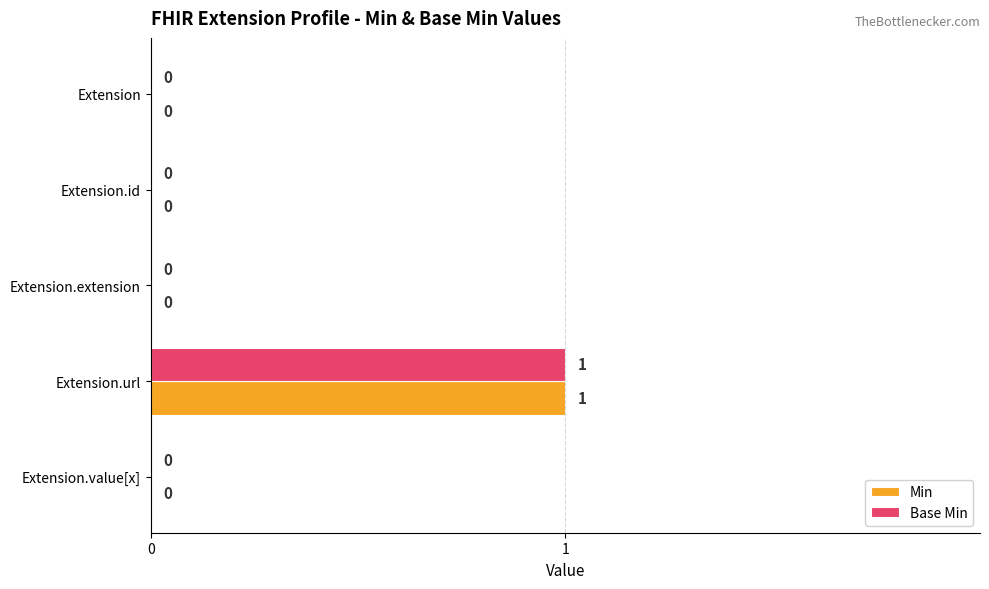

Which category has the highest value across all series?

Extension.url